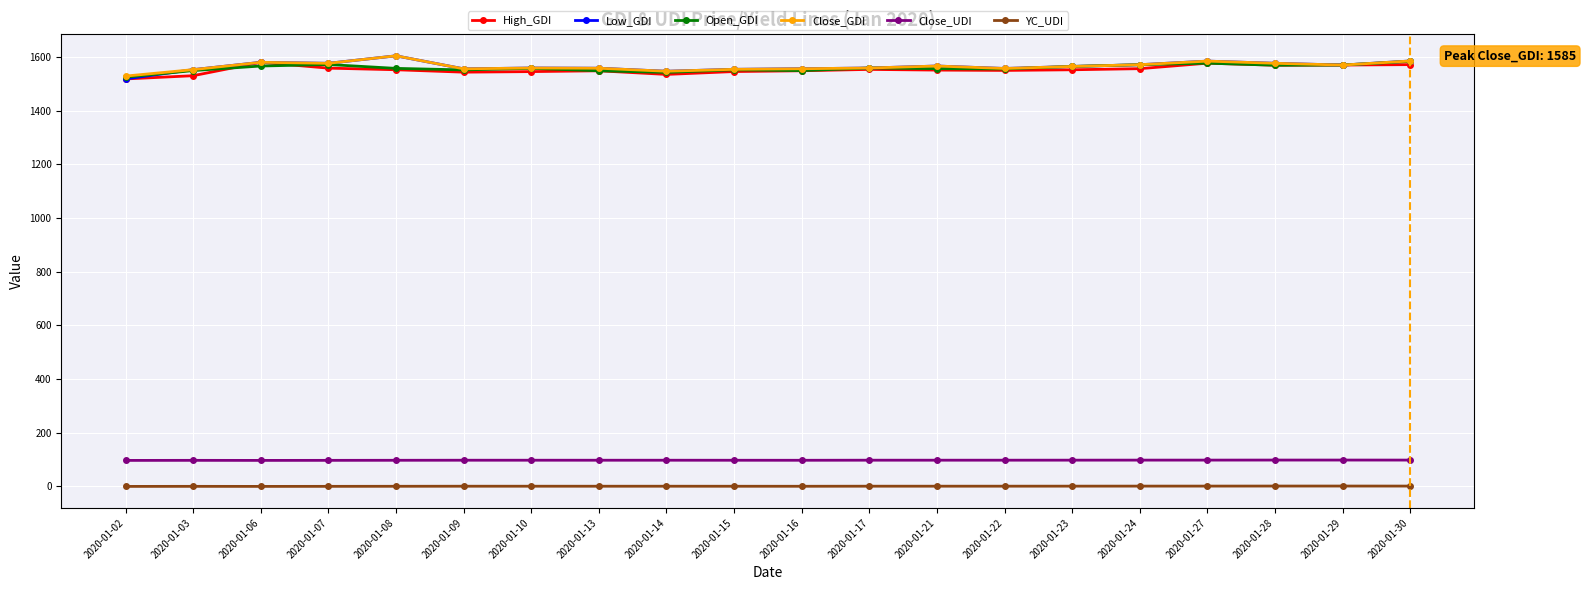

Which label corresponds to the largest value in the chart?

2020-01-08